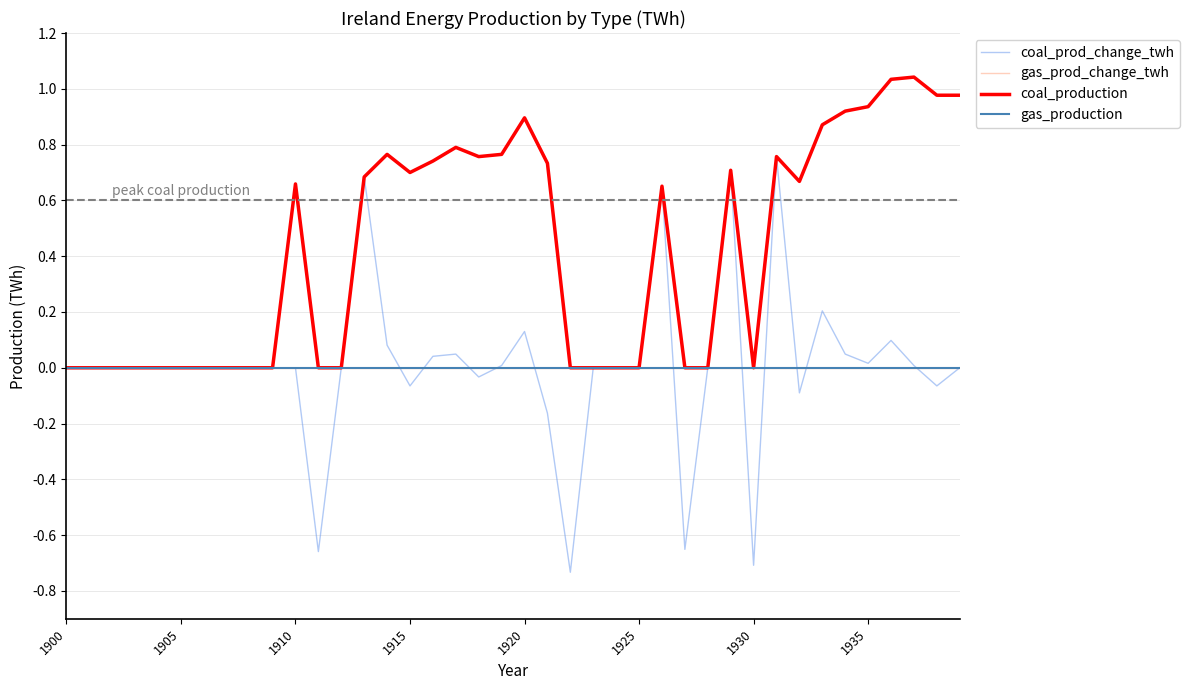

How many times do gas_production and coal_prod_change_twh cross each other?

11